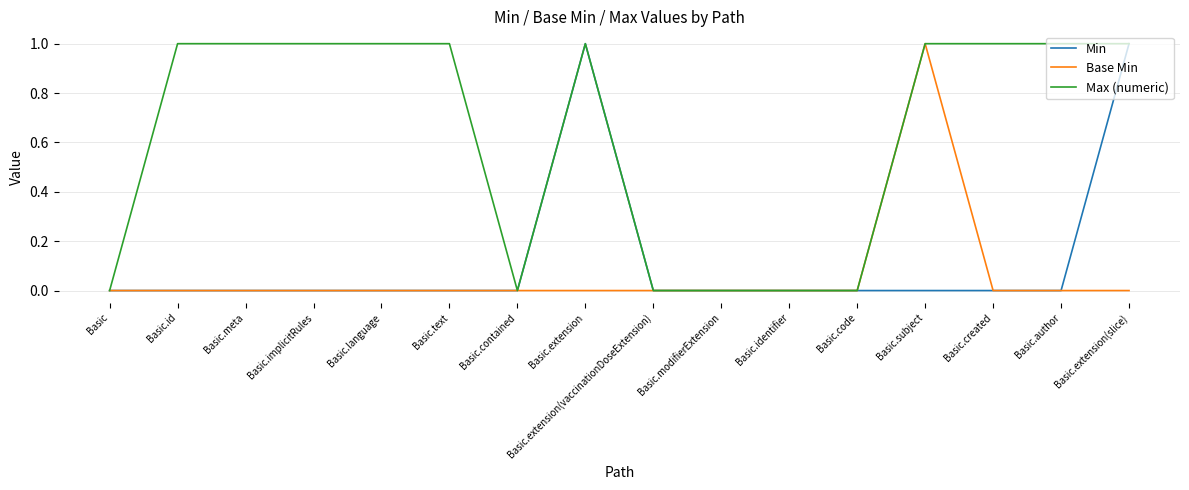

What position from the left is Basic.contained?

7